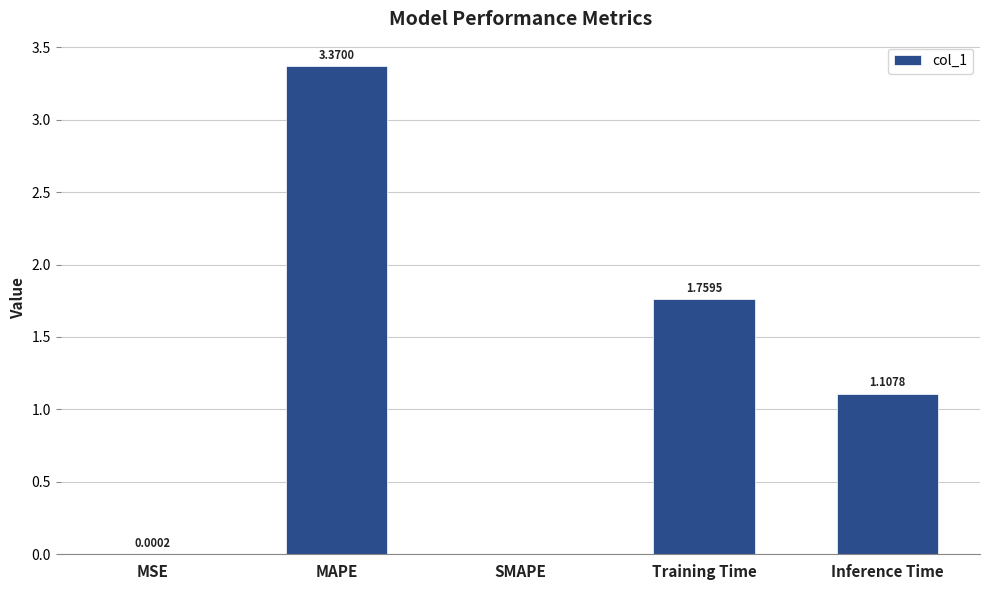

At which category does the chart reach its peak across all series?

MAPE